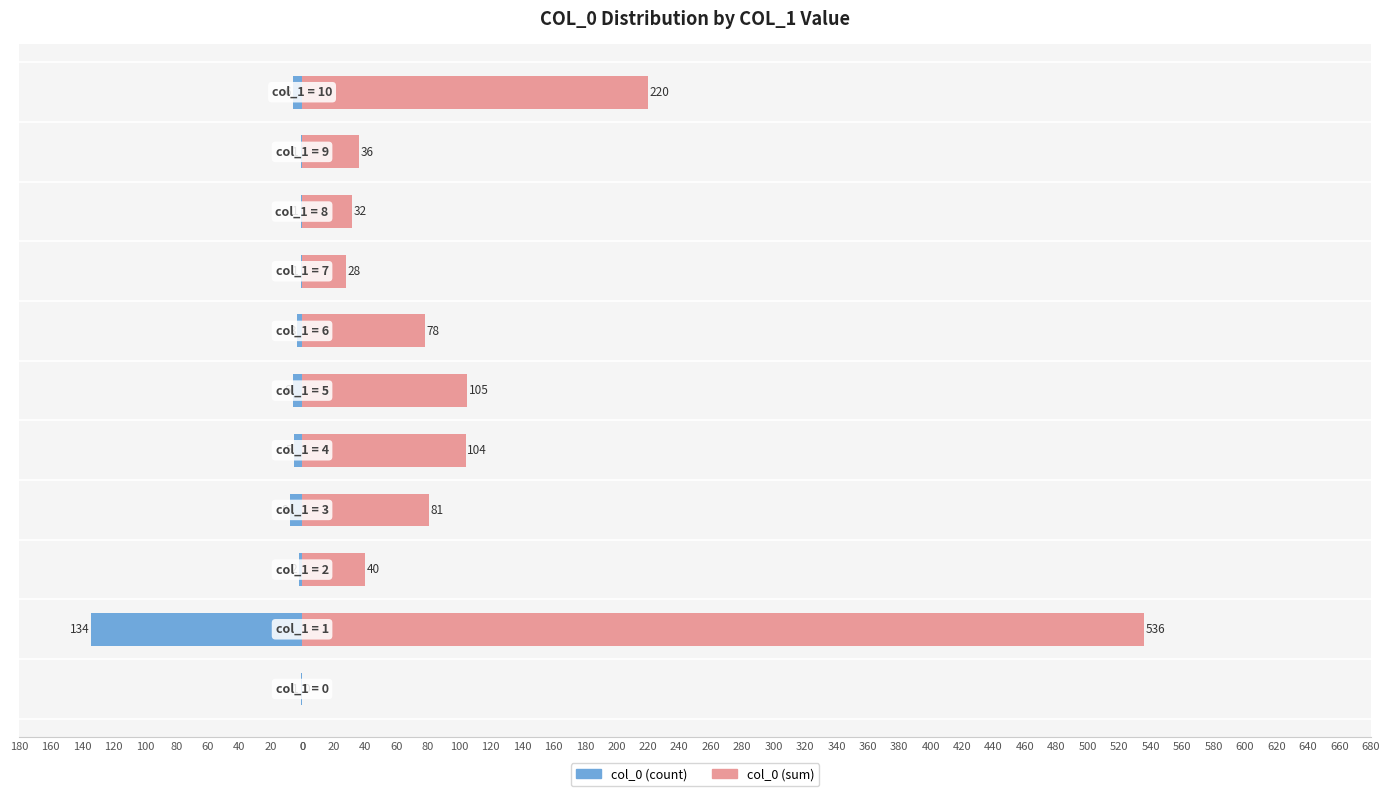

Reading right to left, what are all the values shown in this chart?

col_0 (count): 0=-6	180=-1	160=-1	140=-1	120=-3	100=-6	80=-5	60=-8	40=-2	20=-134	0=-1
col_0 (sum): 0=220	180=36	160=32	140=28	120=78	100=105	80=104	60=81	40=40	20=536	0=0